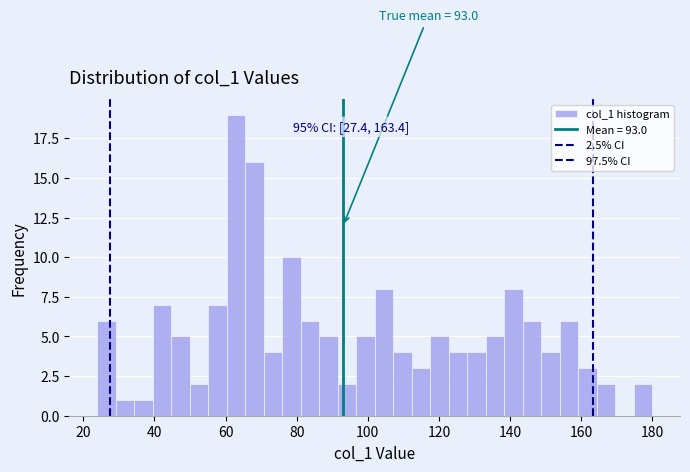

Read against the x-axis, roughly where is the centre of the tallest bar?

62